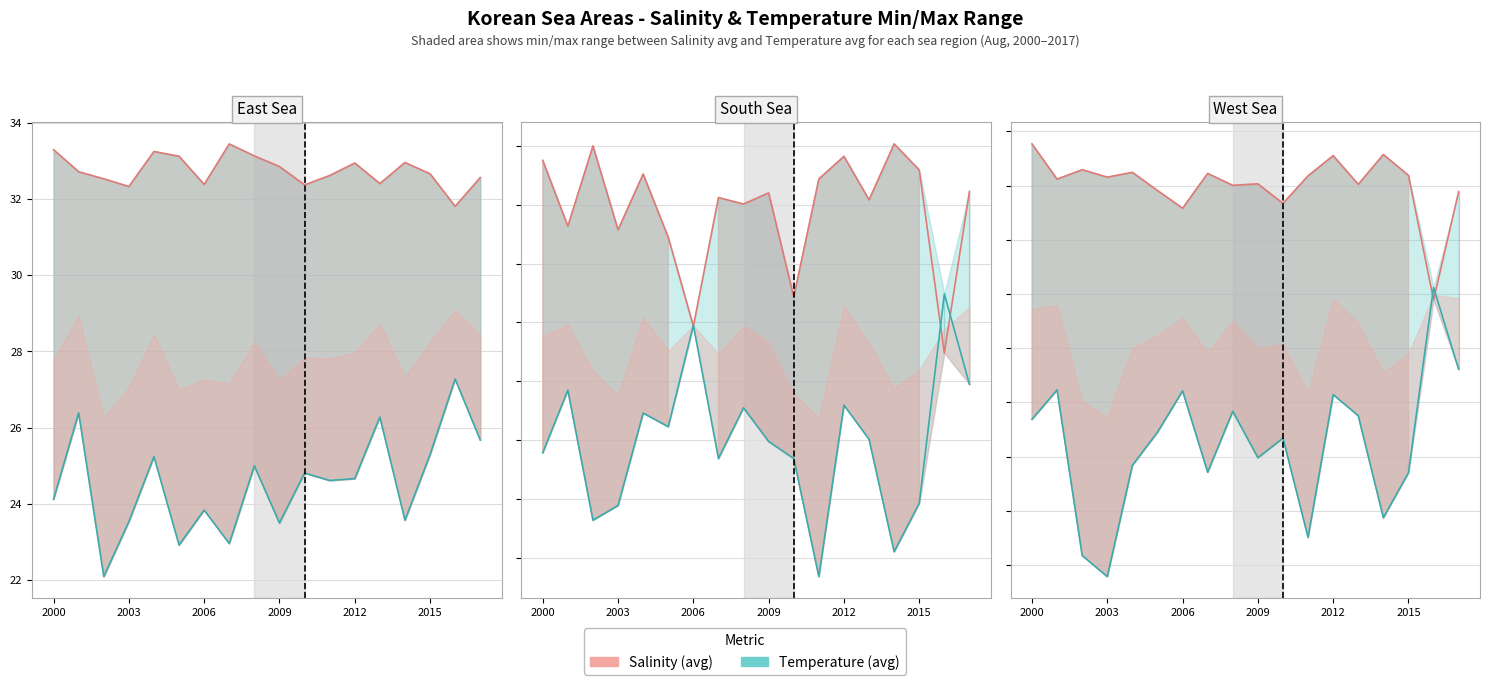

How many data points in Temperature (avg) are less than 26?

8